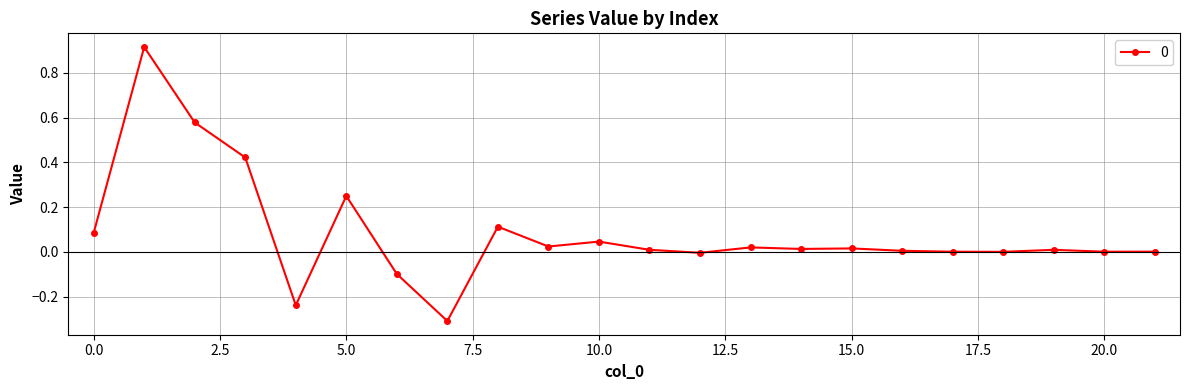

What is the difference between the maximum and minimum values?

1.2